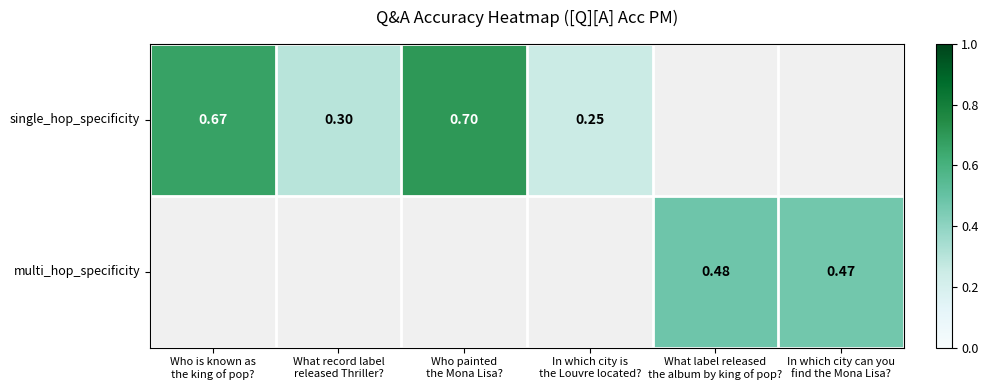

Which label corresponds to the largest value in the chart?

Who painted
the Mona Lisa?